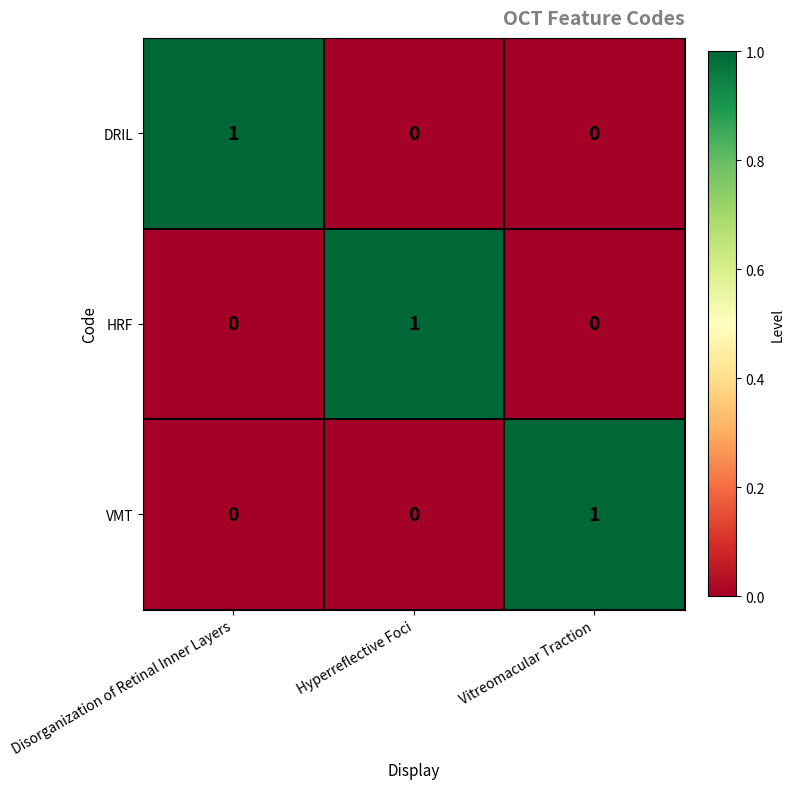

The DRIL series shows 1 at Hyperreflective Foci. True or false?

False